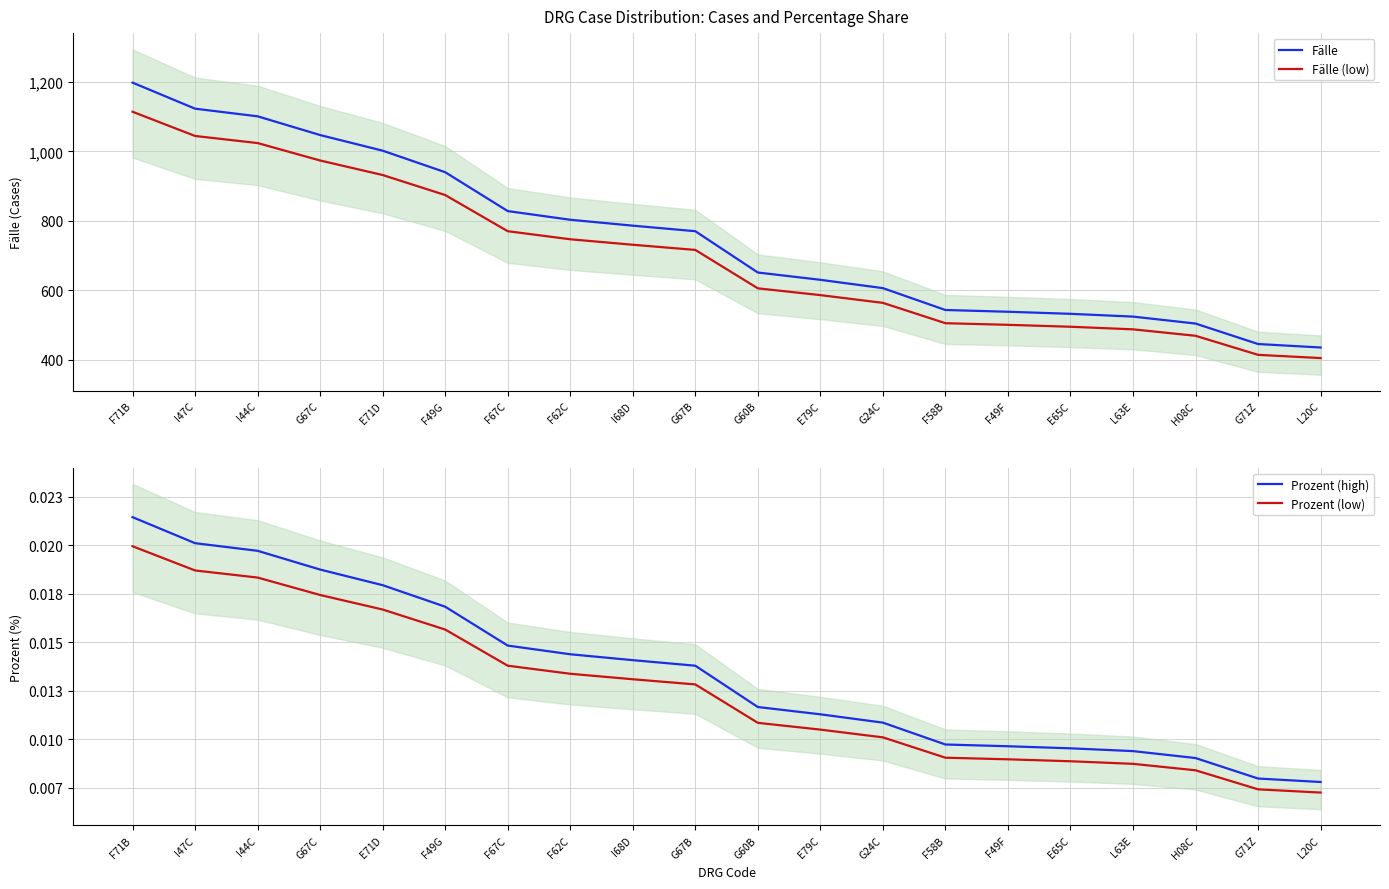

The value of Prozent (high) at I68D is 0.0. True or false?

True